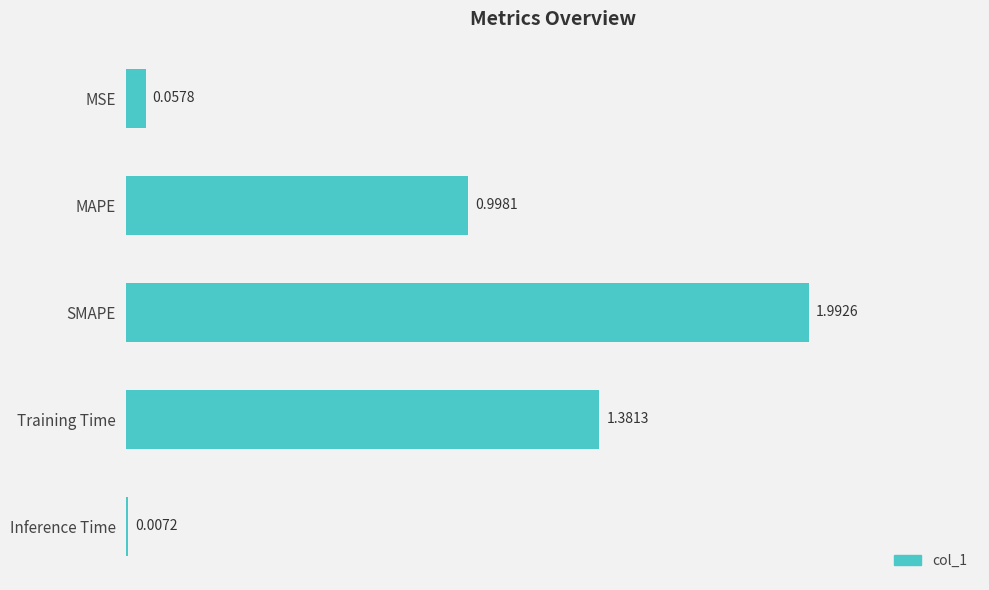

Which category has the highest value across all series?

SMAPE